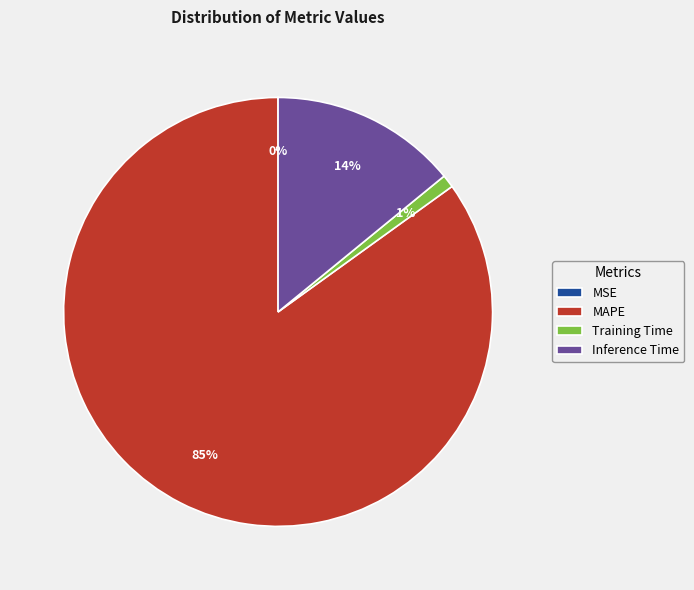

What is the largest slice in the pie chart?

MAPE